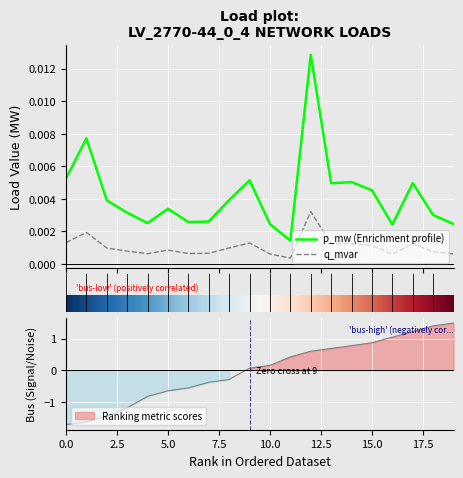

True or false: p_mw has a value of 0.0 at 8.

False